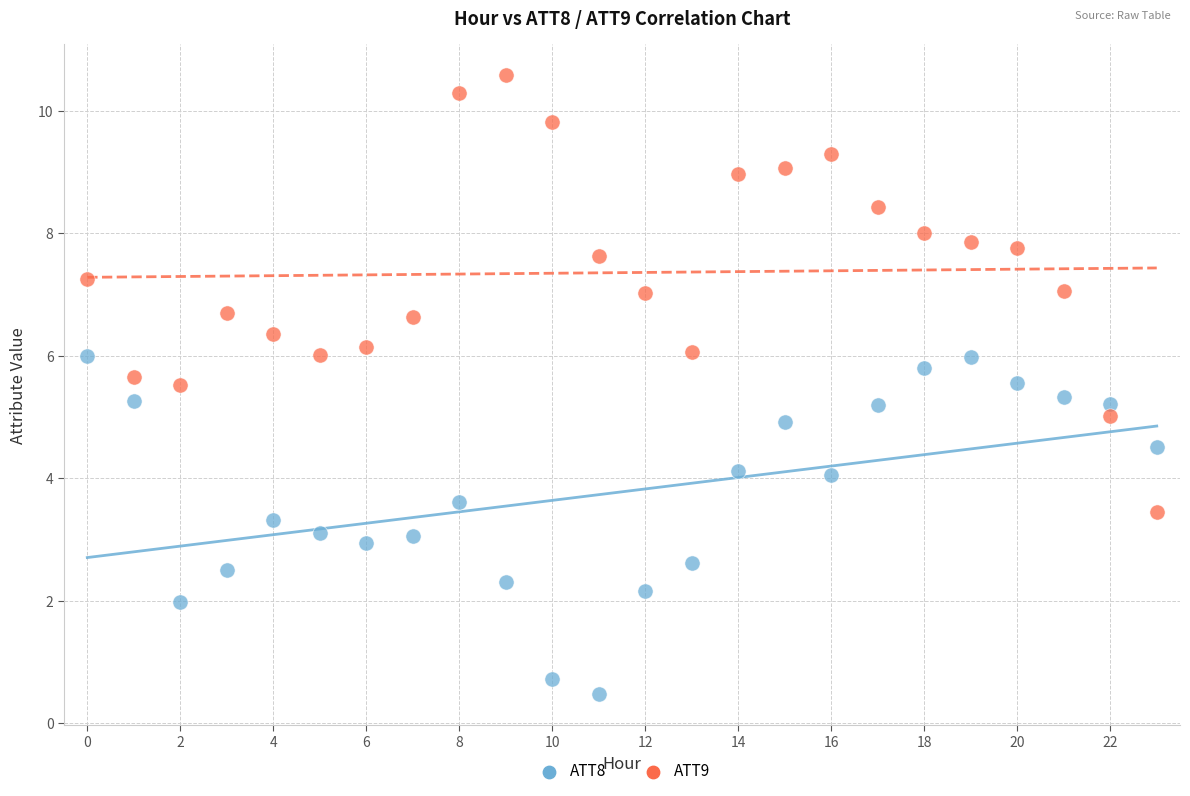

Which series contains the highest Y value?

ATT9